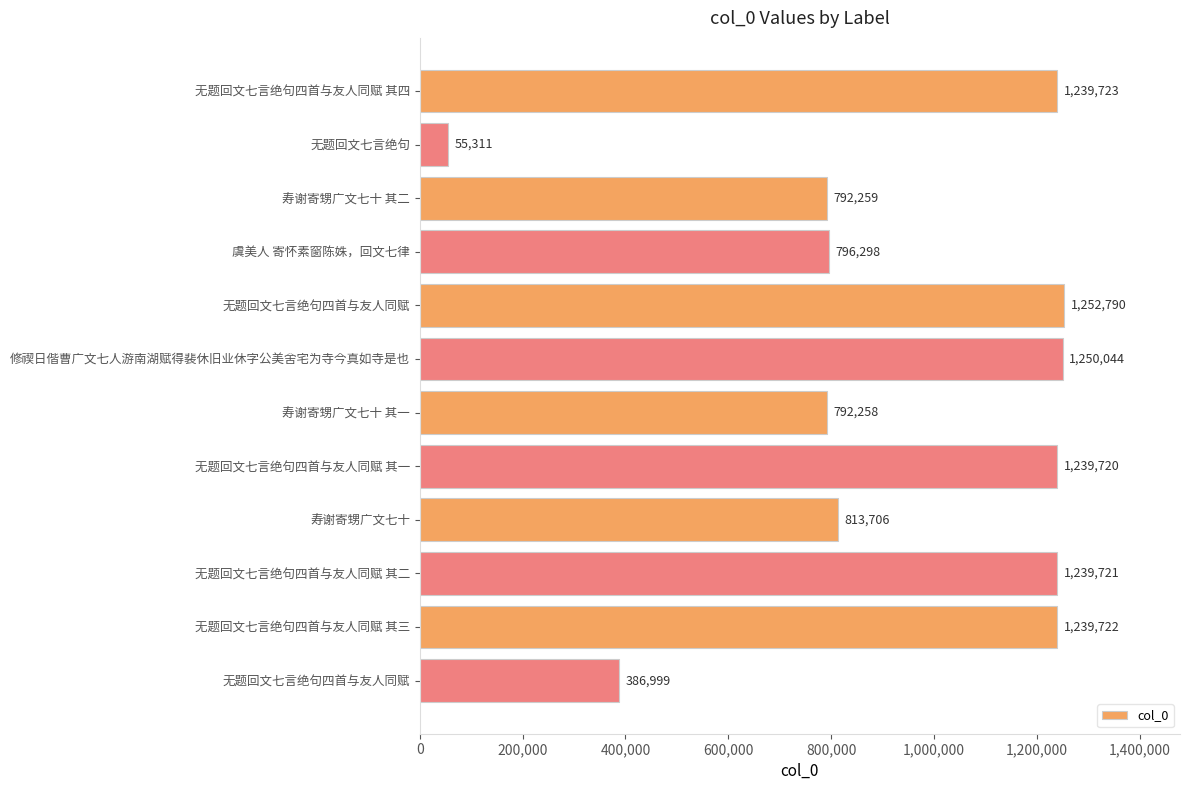

How many bars are there in total?

12